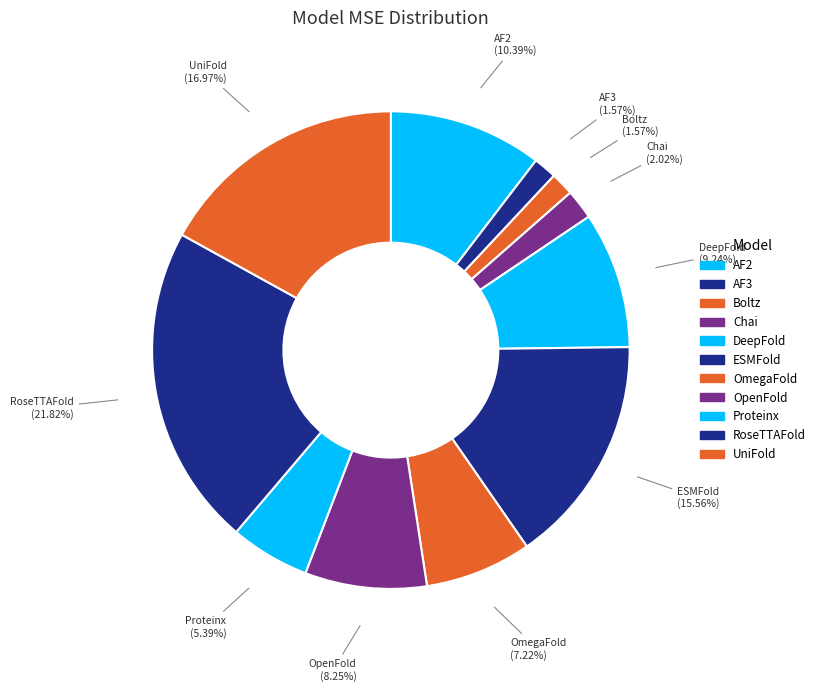

Count the number of slices in the pie.

11